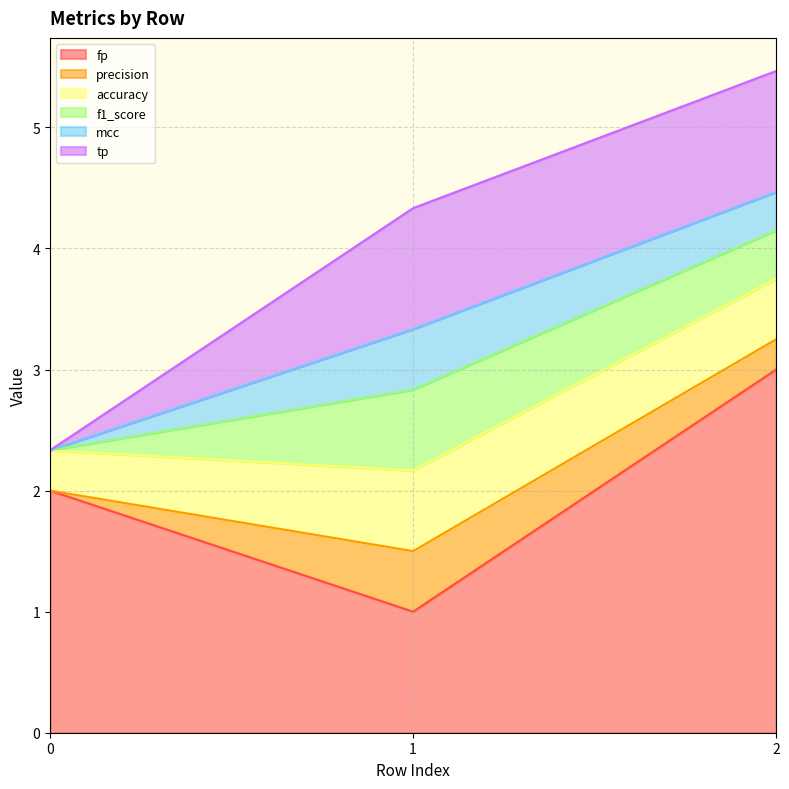

Does the chart have visible grid lines?

Yes